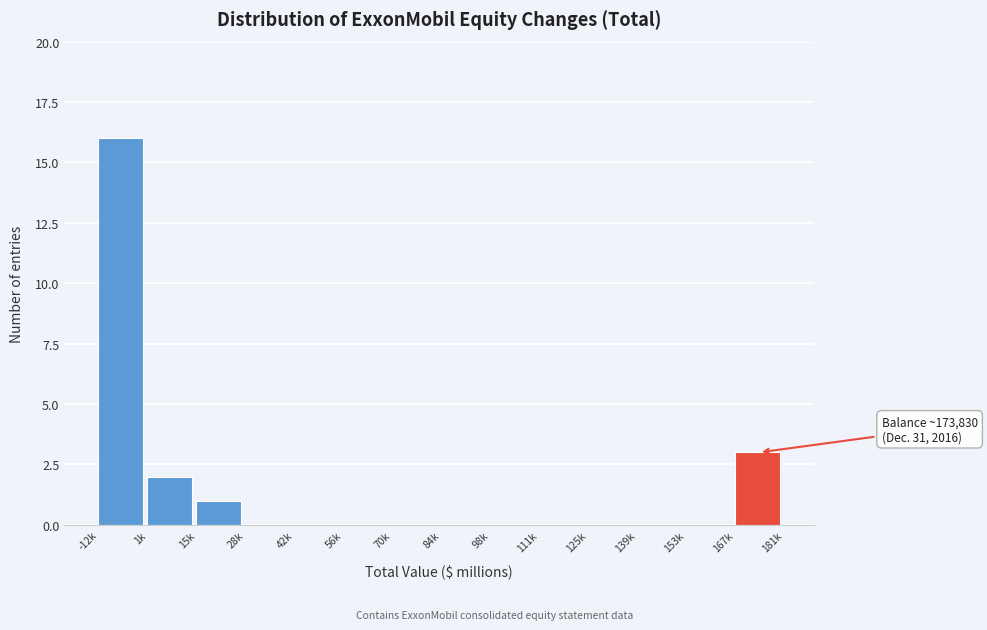

Reading right to left, what are all the values shown in this chart?

167k=3	153k=0	139k=0	125k=0	111k=0	98k=0	84k=0	70k=0	56k=0	42k=0	28k=0	15k=1	1k=2	-12k=16